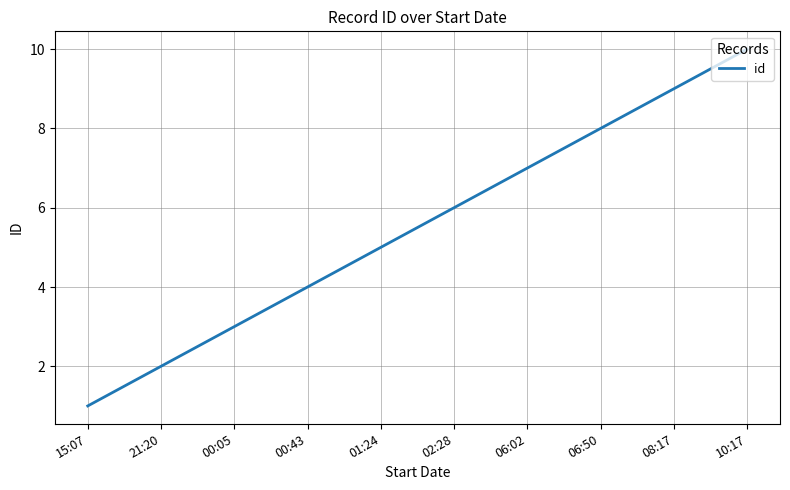

What is the sum of all values?

55